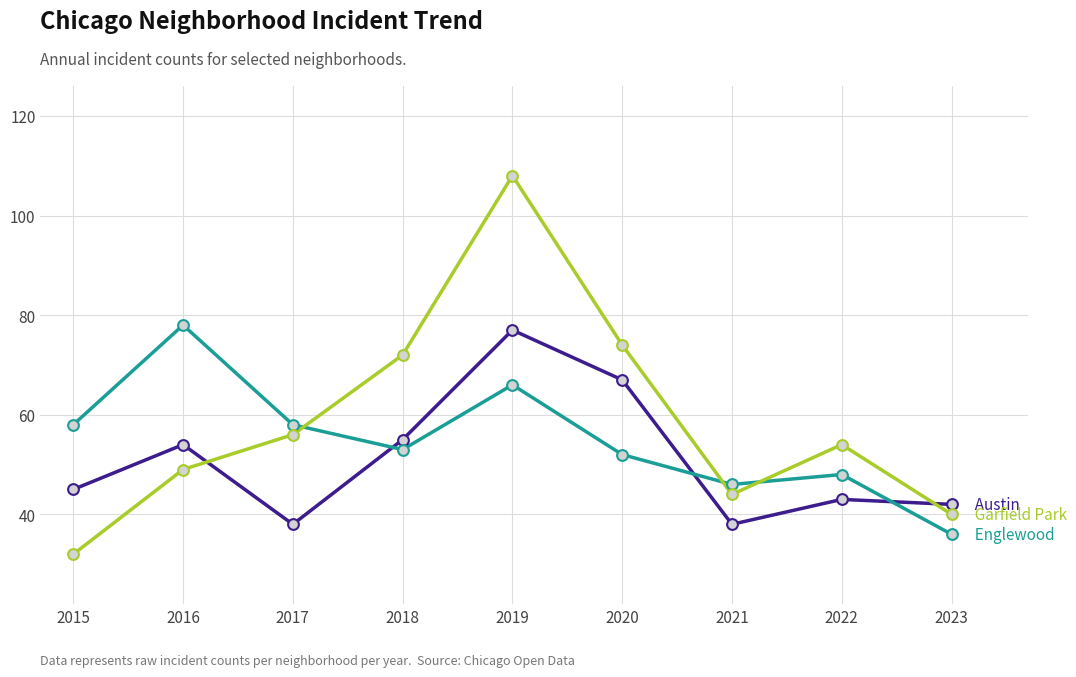

What is the total value across all series at 2018?

180